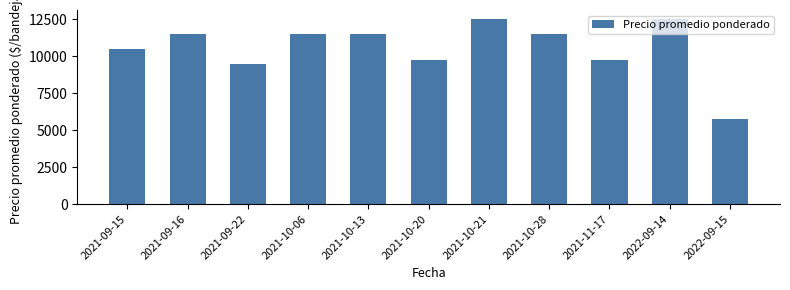

Is it true that the value at 2022-09-14 is 12500?

True